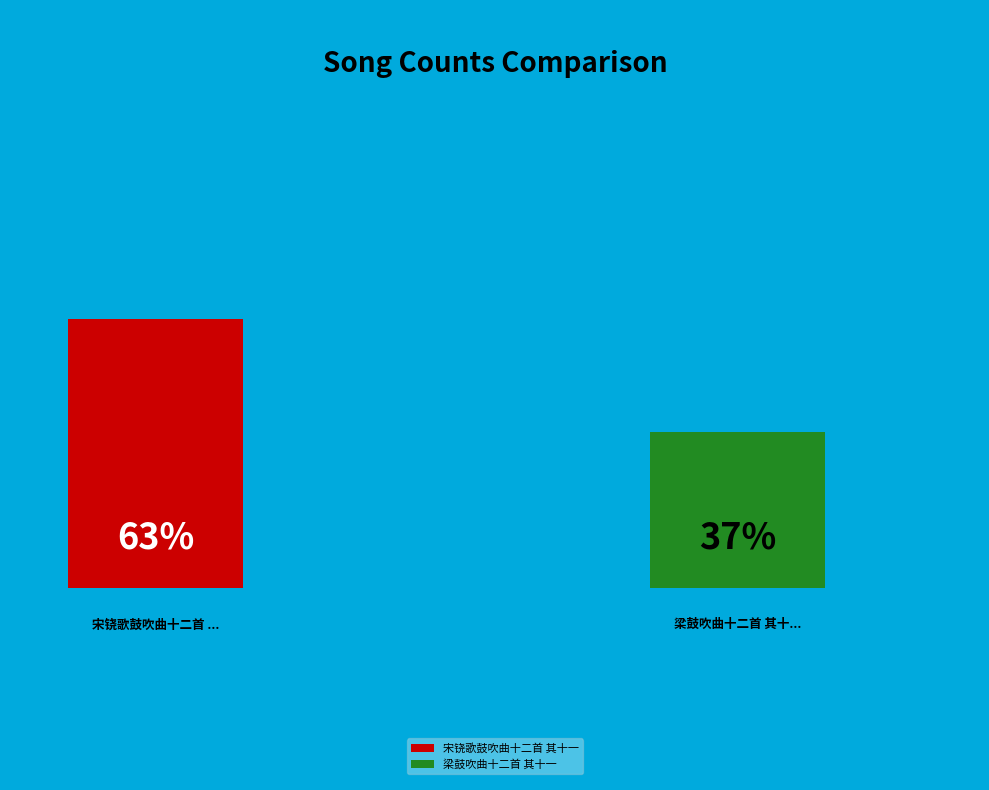

Is the sum of 宋铙歌鼓吹曲十二首 其十一 and 梁鼓吹曲十二首 其十一 greater than half?

Yes